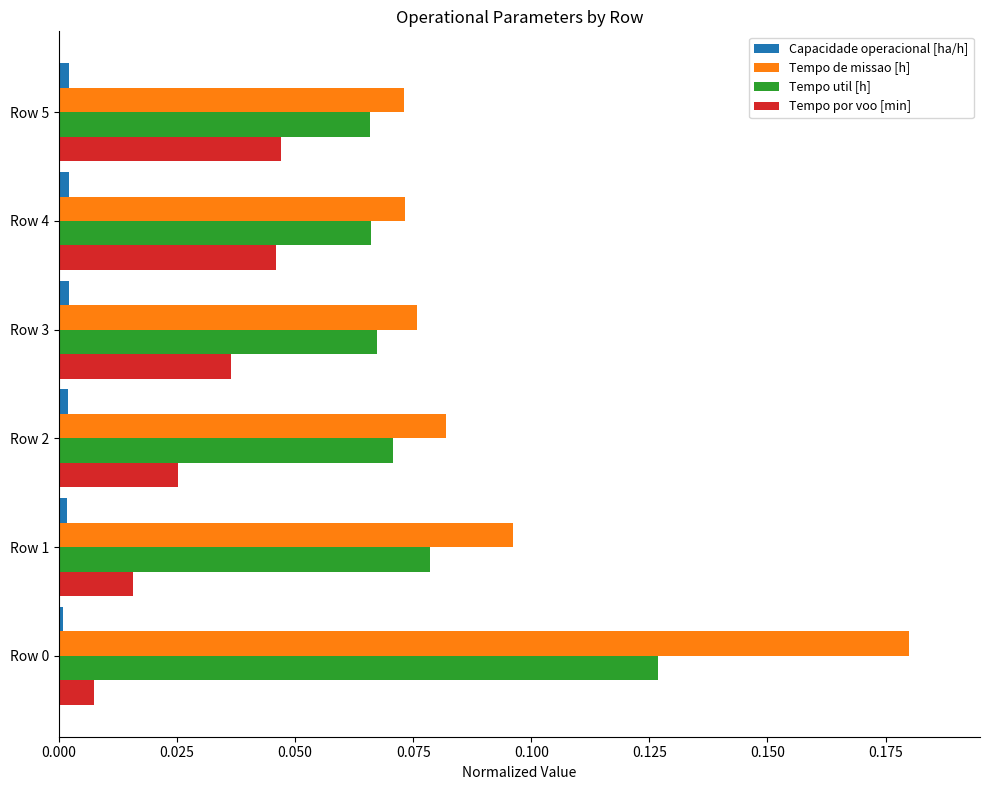

The value of Tempo por voo [min] at Row 4 is 0.1. True or false?

False